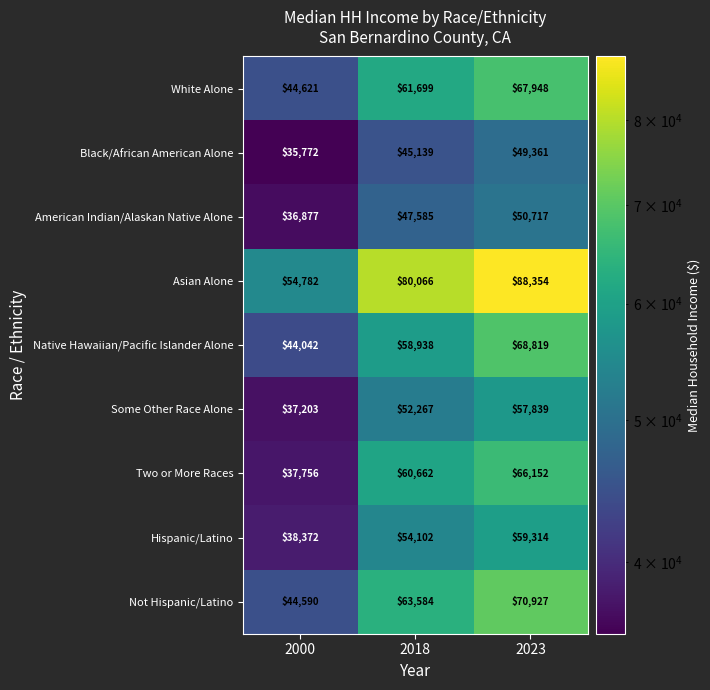

List the series in order of their peak value, highest first.

Asian Alone, Not Hispanic/Latino, Native Hawaiian/Pacific Islander Alone, White Alone, Two or More Races, Hispanic/Latino, Some Other Race Alone, American Indian/Alaskan Native Alone, Black/African American Alone